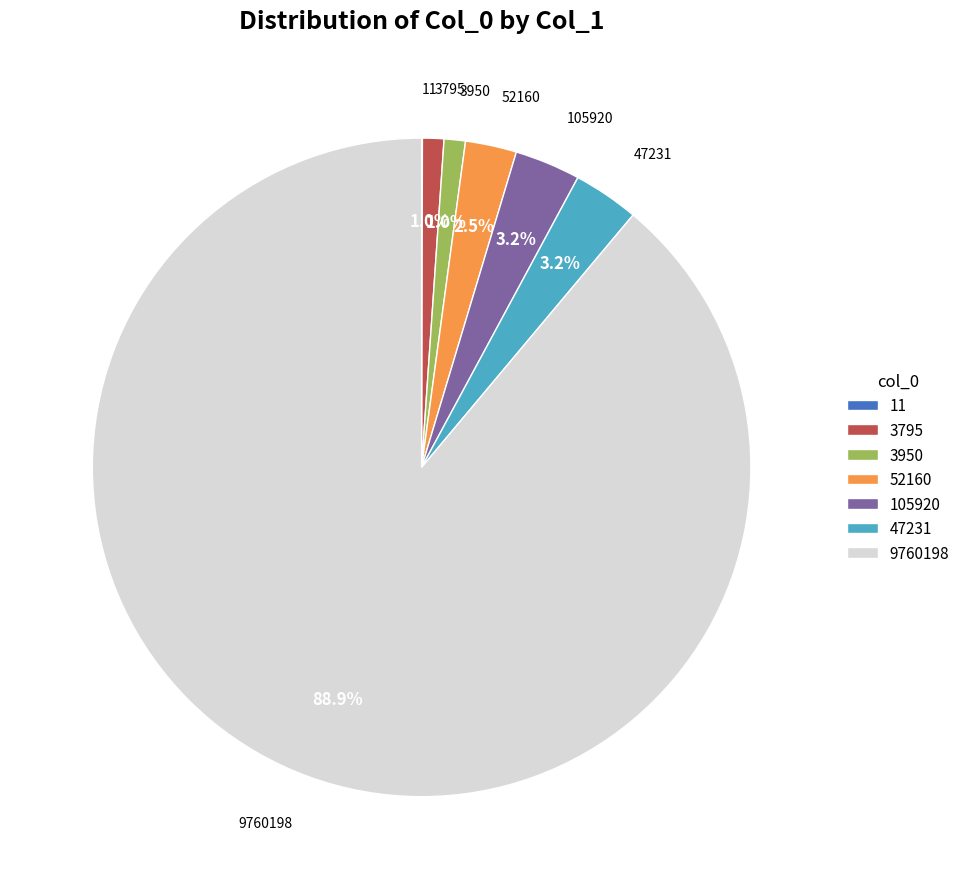

Does any single category account for the majority?

Yes